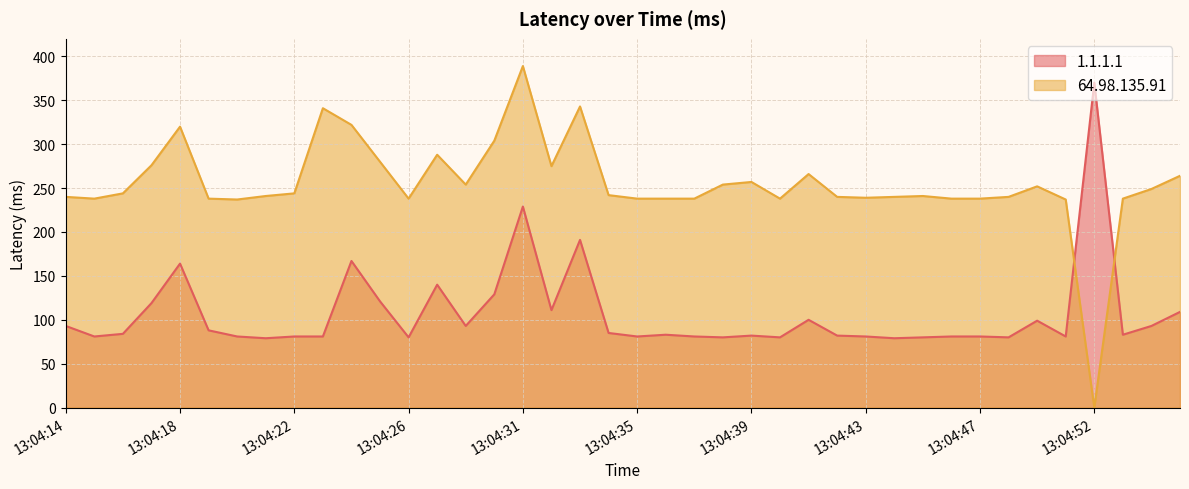

Does the chart display data point markers on the line(s)?

No